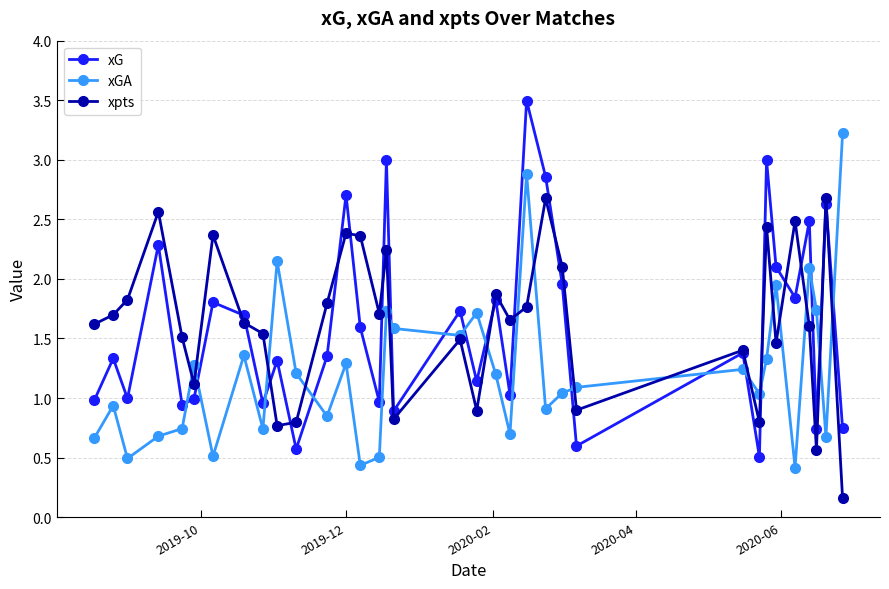

True or false: xG and xGA cross at least once.

True